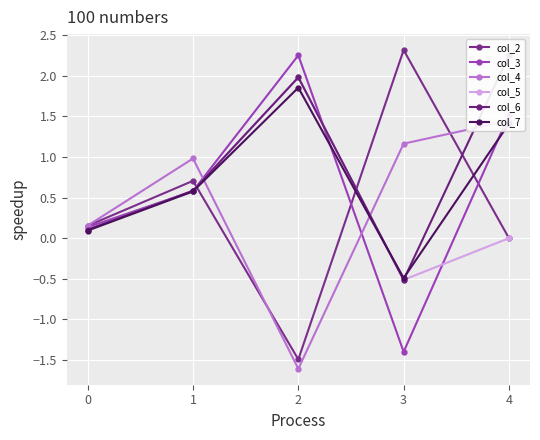

How many data points in col_4 are above 0?

4